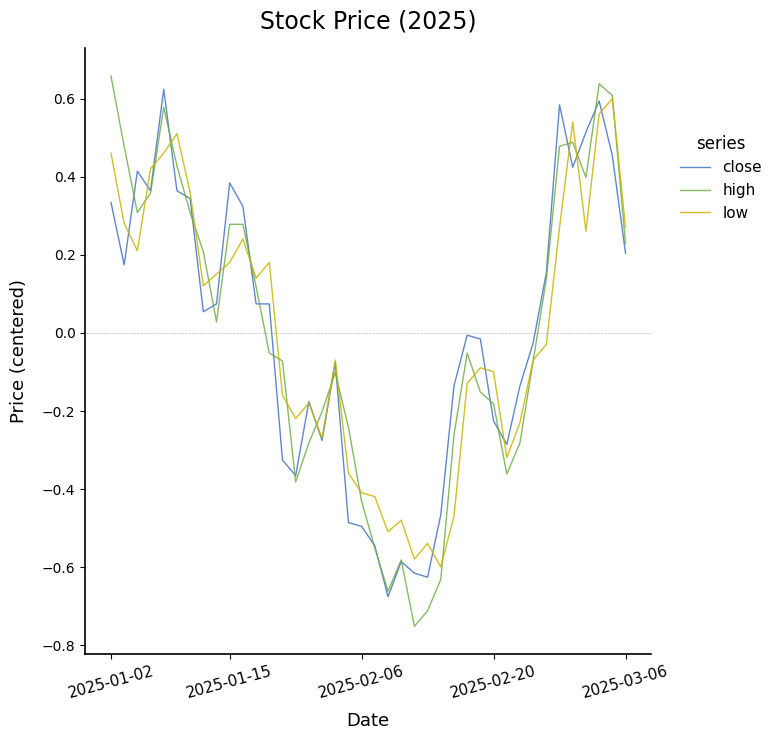

Which series has the widest spread of values?

high